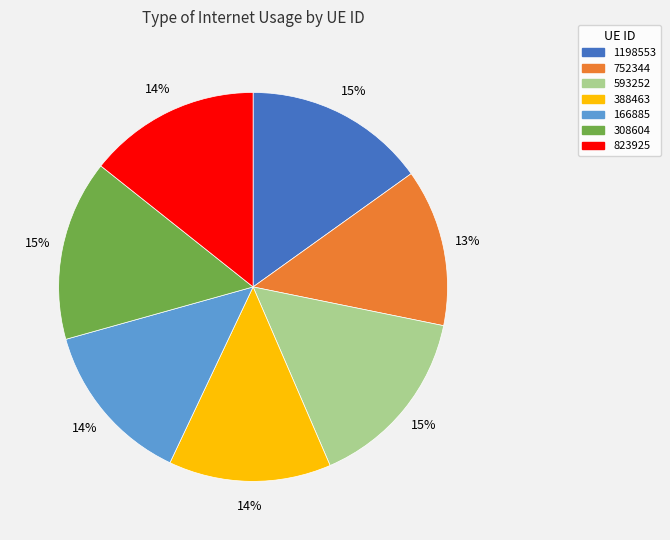

Do 823925 and 593252 together represent more than half of the pie?

No